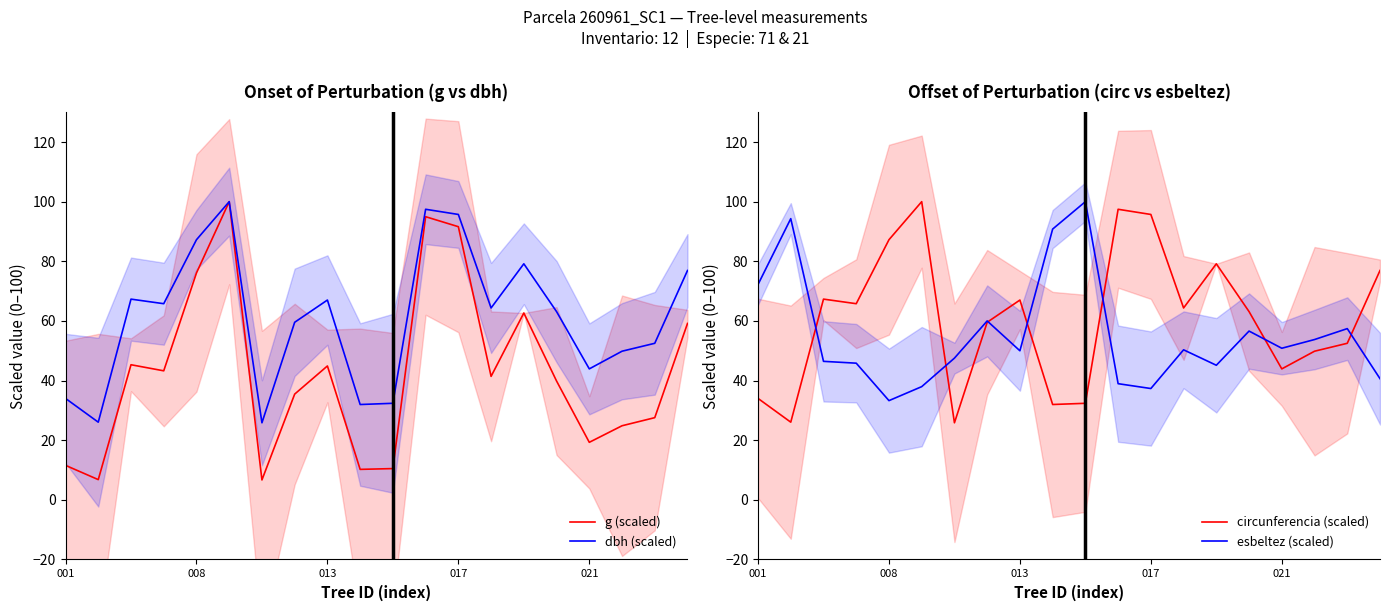

True or false: g (scaled) and dbh (scaled) cross at least once.

False